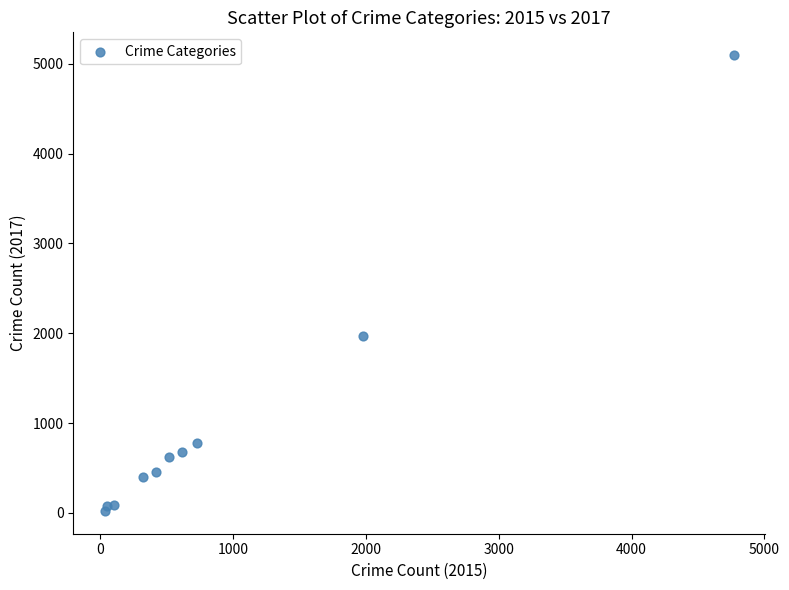

What Y value in the scatter plot is closest to 2559?

1968